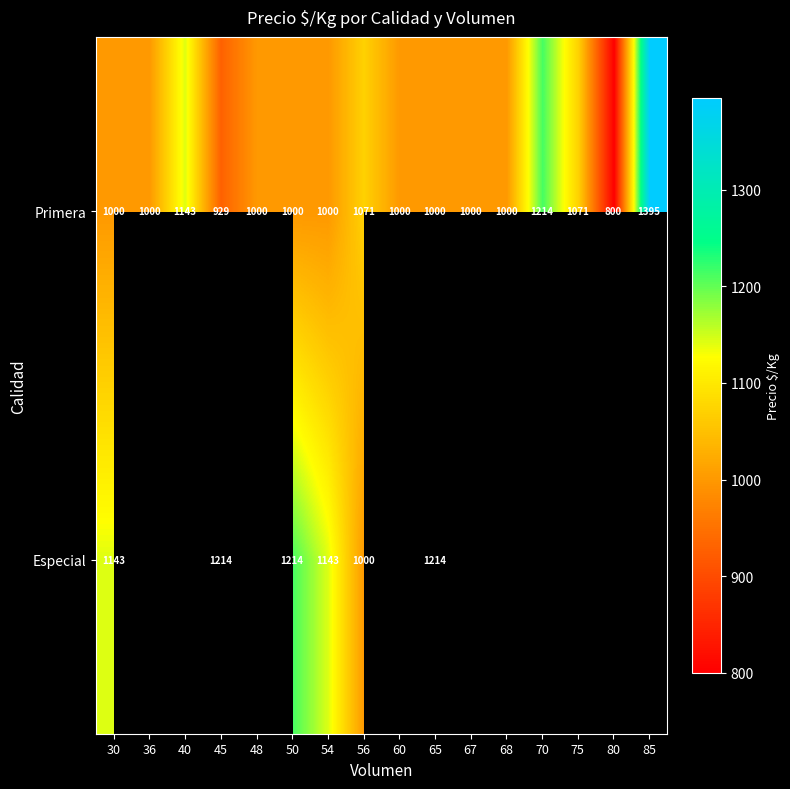

Which category has the lowest value in the Primera series?

80